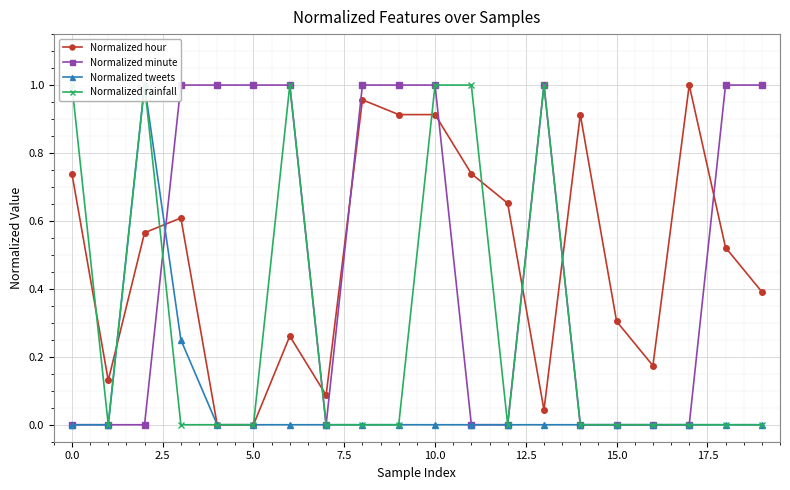

Which series has the largest total across all categories?

Normalized minute